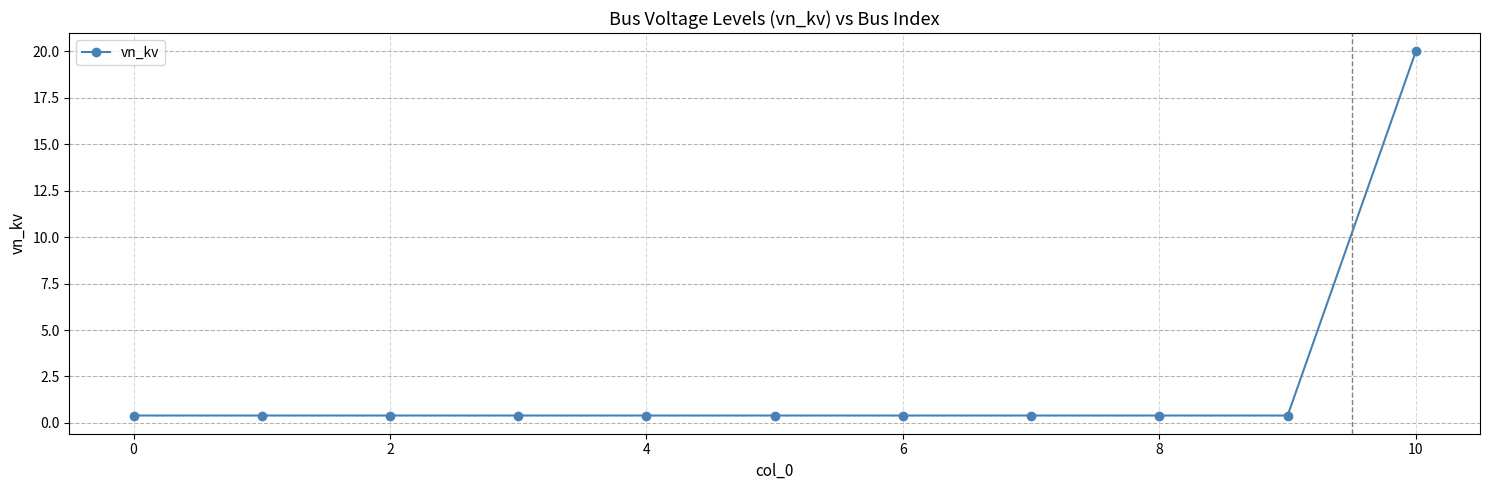

Reading left to right, what are all the values shown in this chart?

0.4	0.4	0.4	0.4	0.4	0.4	0.4	0.4	0.4	0.4	20.0